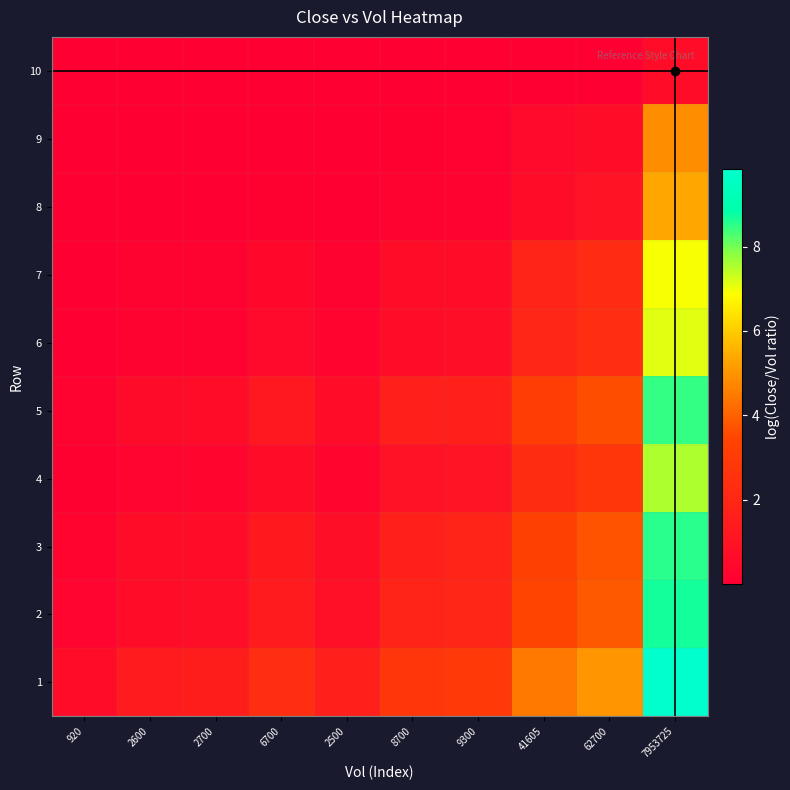

Reading right to left, what are all the values shown in this chart?

1: 7953725=9.8	62700=5.0	41605=4.5	9300=2.9	8700=2.8	2500=1.6	6700=2.4	2700=1.5	2600=1.4	920=0.7
2: 7953725=8.7	62700=3.9	41605=3.4	9300=1.9	8700=1.8	2500=0.8	6700=1.4	2700=0.8	2600=0.7	920=0.3
3: 7953725=8.6	62700=3.7	41605=3.3	9300=1.8	8700=1.7	2500=0.8	6700=1.3	2700=0.7	2600=0.6	920=0.2
4: 7953725=7.6	62700=2.8	41605=2.3	9300=1.0	8700=0.9	2500=0.3	6700=0.7	2700=0.3	2600=0.3	920=0.1
5: 7953725=8.4	62700=3.6	41605=3.1	9300=1.7	8700=1.6	2500=0.7	6700=1.2	2700=0.6	2600=0.6	920=0.2
6: 7953725=7.1	62700=2.4	41605=1.9	9300=0.8	8700=0.7	2500=0.2	6700=0.5	2700=0.2	2600=0.2	920=0.1
7: 7953725=6.9	62700=2.2	41605=1.8	9300=0.7	8700=0.6	2500=0.2	6700=0.4	2700=0.2	2600=0.2	920=0.1
8: 7953725=5.4	62700=1.0	41605=0.7	9300=0.2	8700=0.2	2500=0.0	6700=0.1	2700=0.0	2600=0.0	920=0.0
9: 7953725=4.9	62700=0.7	41605=0.5	9300=0.1	8700=0.1	2500=0.0	6700=0.1	2700=0.0	2600=0.0	920=0.0
10: 7953725=0.7	62700=0.0	41605=0.0	9300=0.0	8700=0.0	2500=0.0	6700=0.0	2700=0.0	2600=0.0	920=0.0